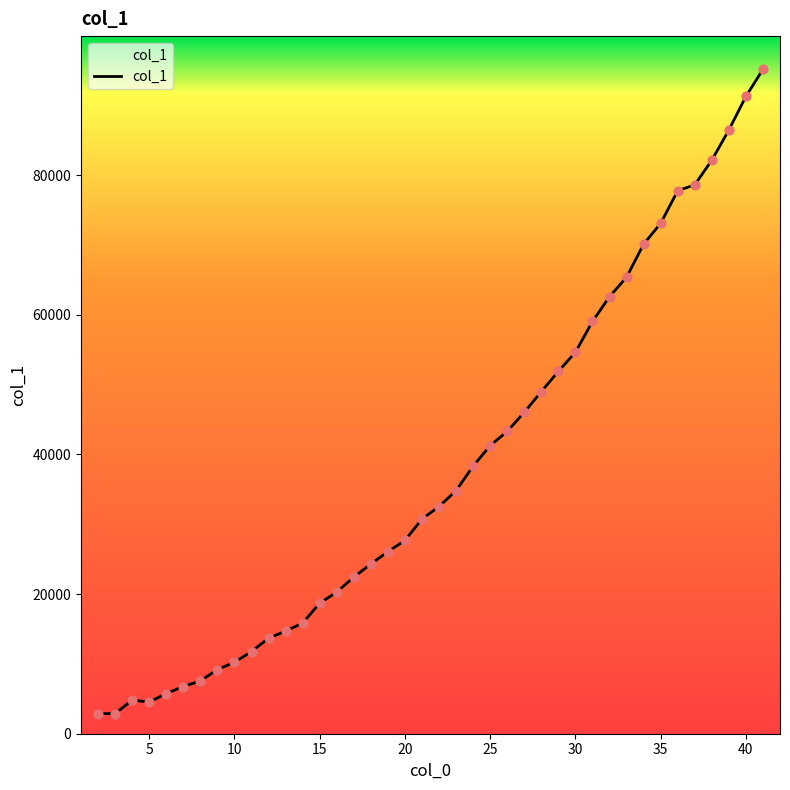

What is the smallest value displayed?

2875